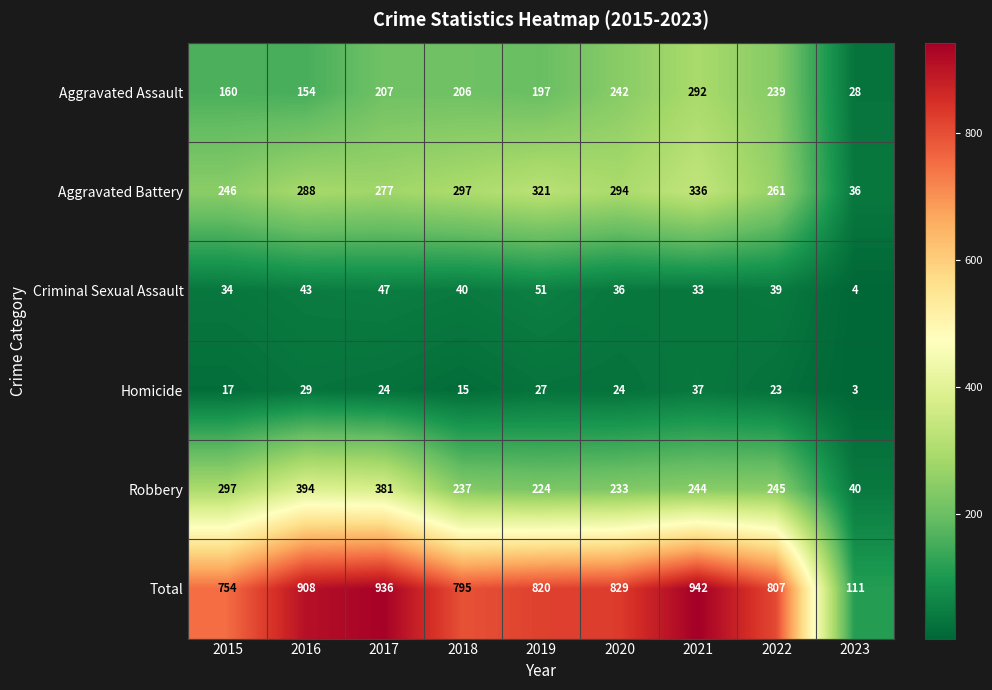

Rank the series at 2017 from lowest to highest value.

Homicide, Criminal Sexual Assault, Aggravated Assault, Aggravated Battery, Robbery, Total